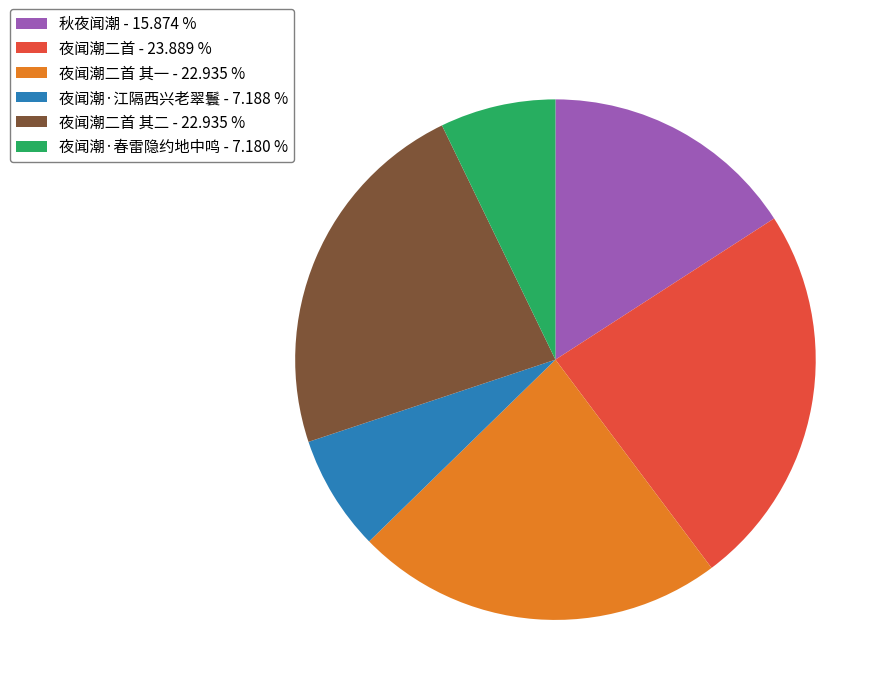

Does 夜闻潮二首 其一 - 22.935 % represent more than half of the total?

No